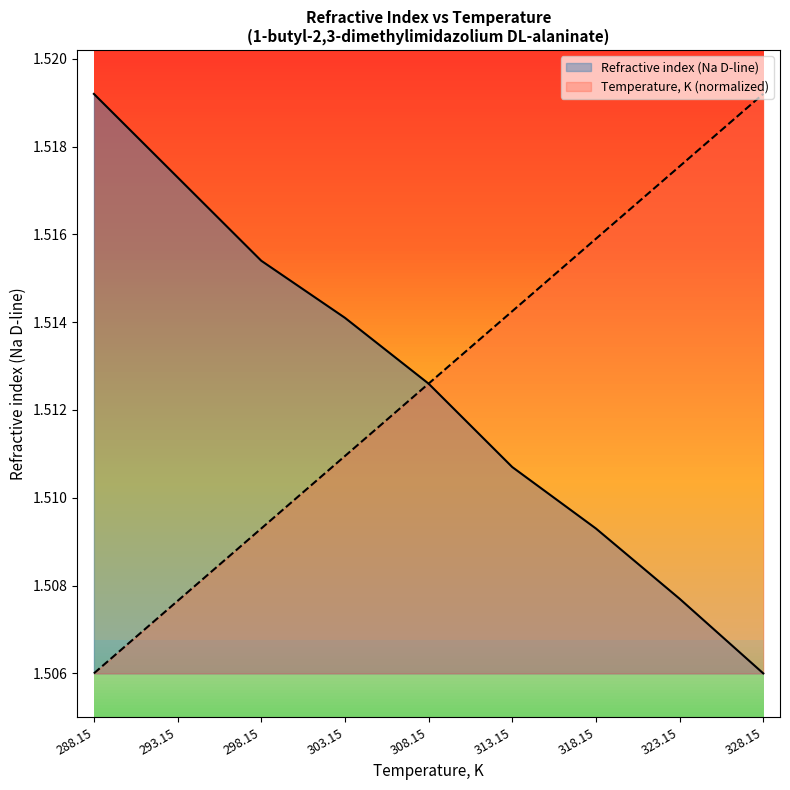

Read the Temperature, K value at 298.15.

1.5